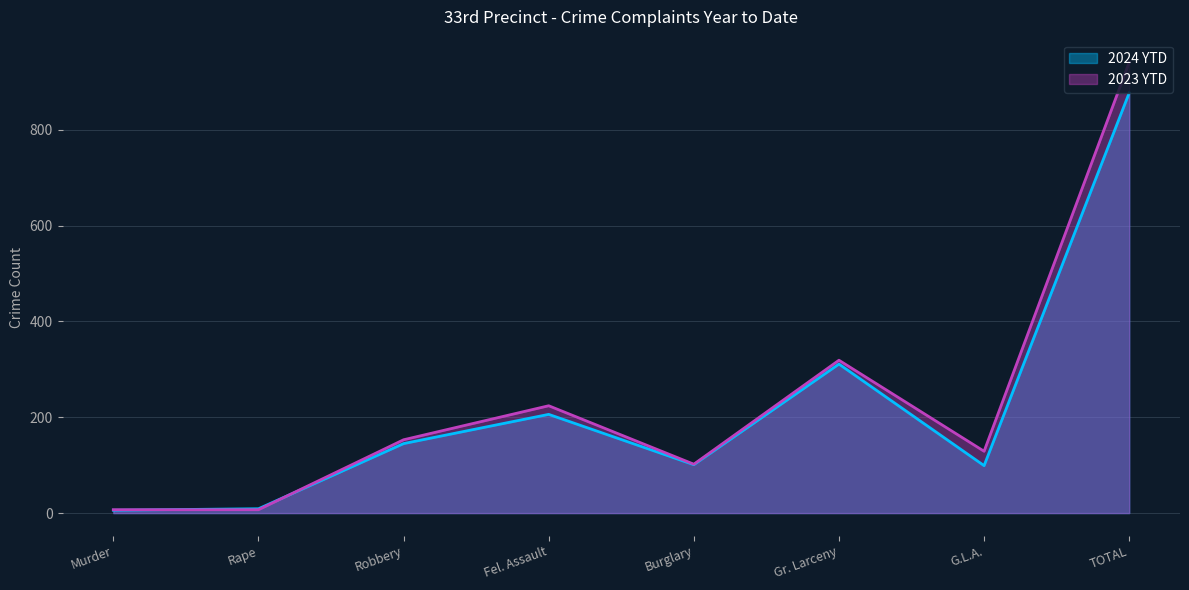

Which series has the widest spread of values?

2023 YTD